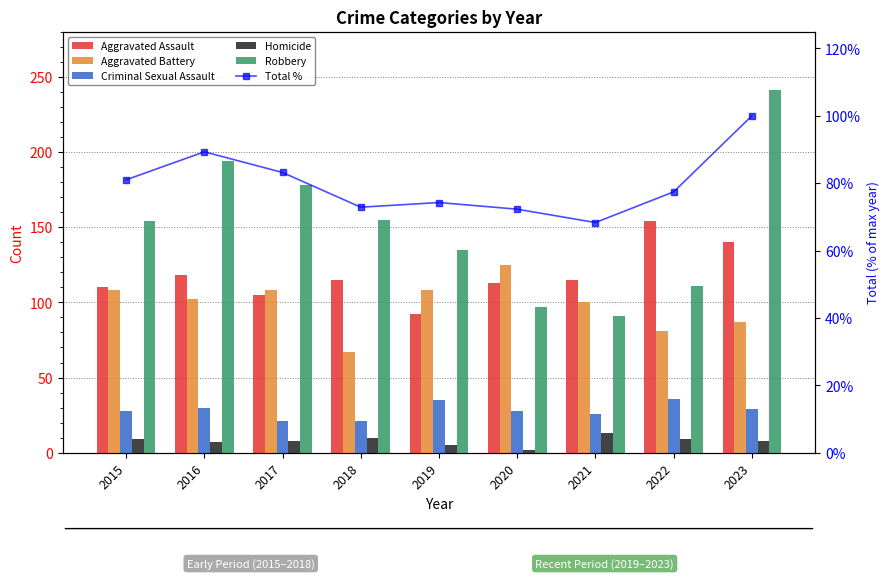

Reading left to right, transcribe all the data shown in this chart.

Aggravated Assault: 2015=110.0	2016=118.0	2017=105.0	2018=115.0	2019=92.0	2020=113.0	2021=115.0	2022=154.0	2023=140.0
Aggravated Battery: 2015=108.0	2016=102.0	2017=108.0	2018=67.0	2019=108.0	2020=125.0	2021=100.0	2022=81.0	2023=87.0
Criminal Sexual Assault: 2015=28.0	2016=30.0	2017=21.0	2018=21.0	2019=35.0	2020=28.0	2021=26.0	2022=36.0	2023=29.0
Homicide: 2015=9.0	2016=7.0	2017=8.0	2018=10.0	2019=5.0	2020=2.0	2021=13.0	2022=9.0	2023=8.0
Robbery: 2015=154.0	2016=194.0	2017=178.0	2018=155.0	2019=135.0	2020=97.0	2021=91.0	2022=111.0	2023=241.0
Total %: 2015=81.0	2016=89.3	2017=83.2	2018=72.9	2019=74.3	2020=72.3	2021=68.3	2022=77.4	2023=100.0